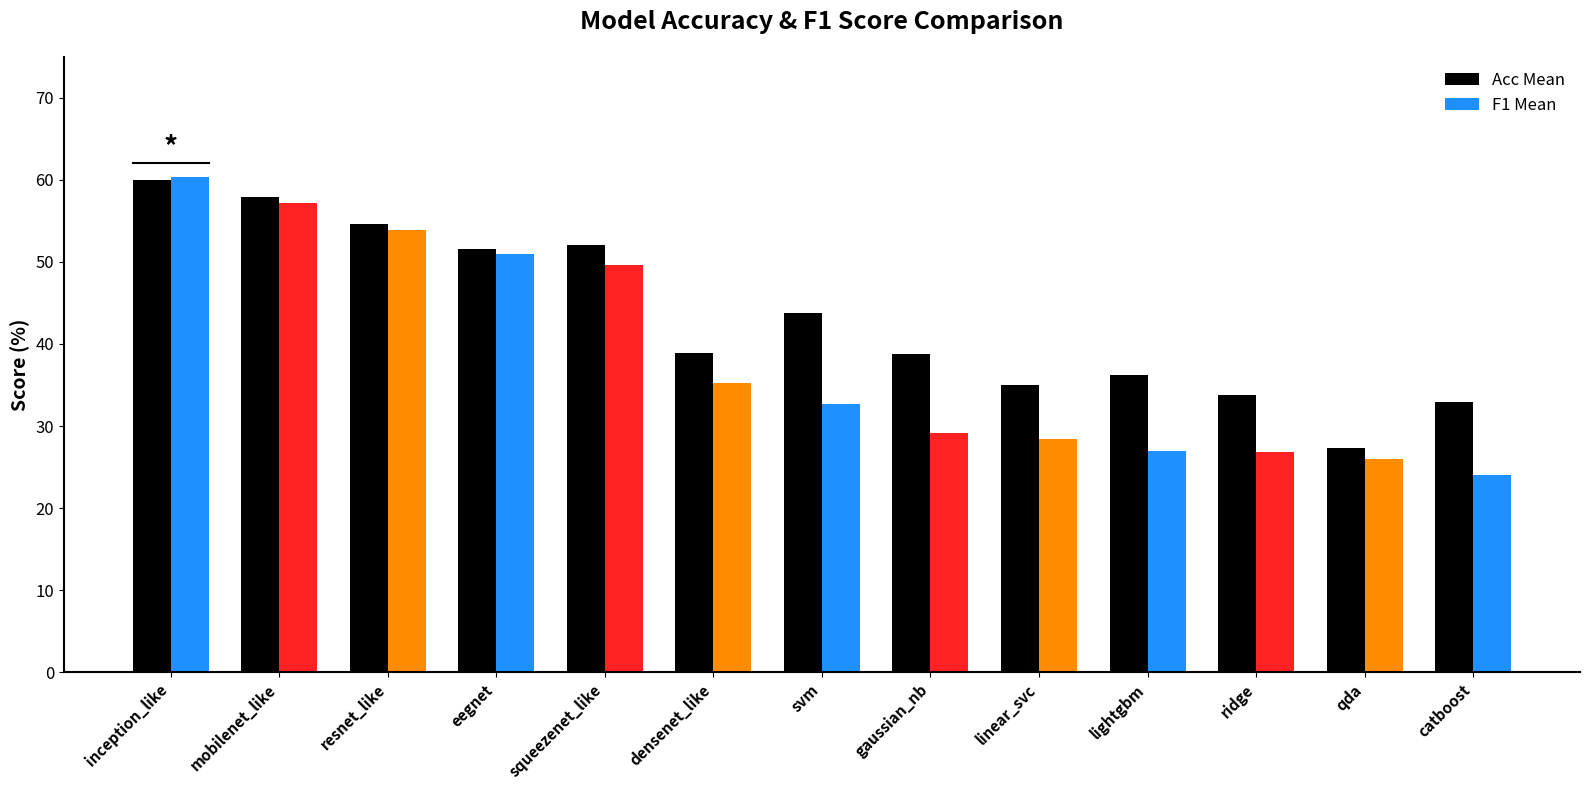

What is the average value of the Acc Mean series?

43.3